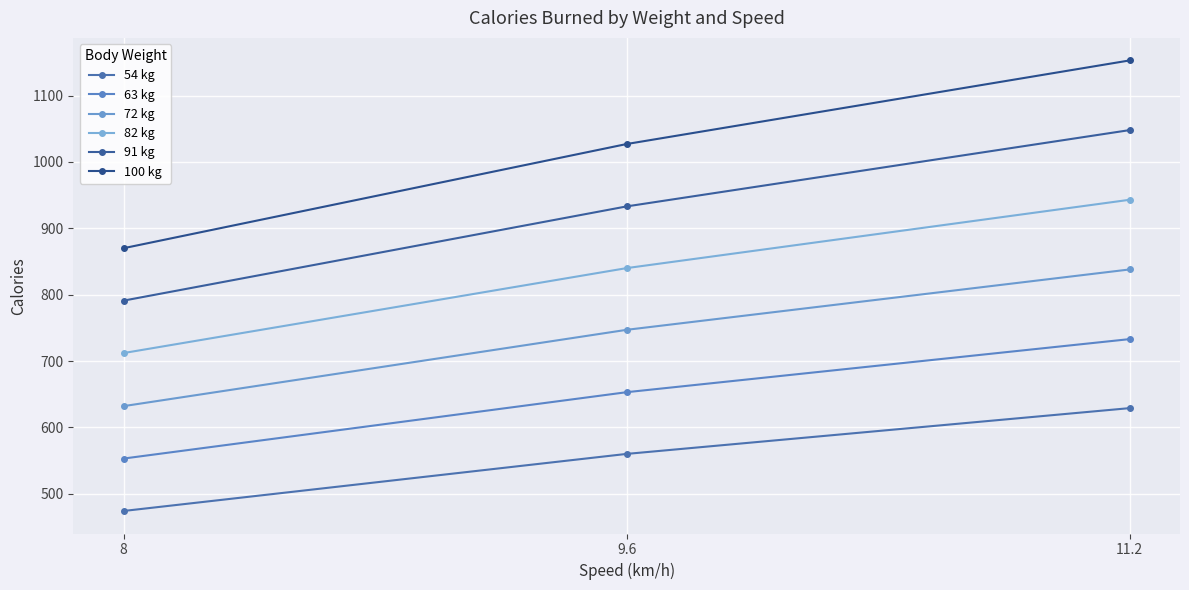

What are all the series names shown in the legend?

54 kg, 63 kg, 72 kg, 82 kg, 91 kg, 100 kg